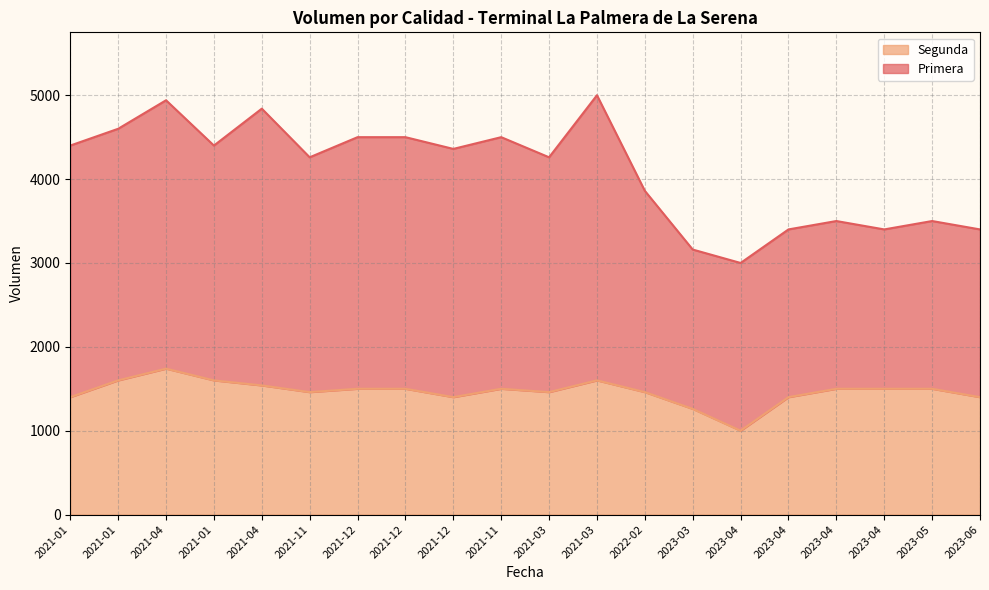

True or false: Primera and Segunda cross at least once.

False